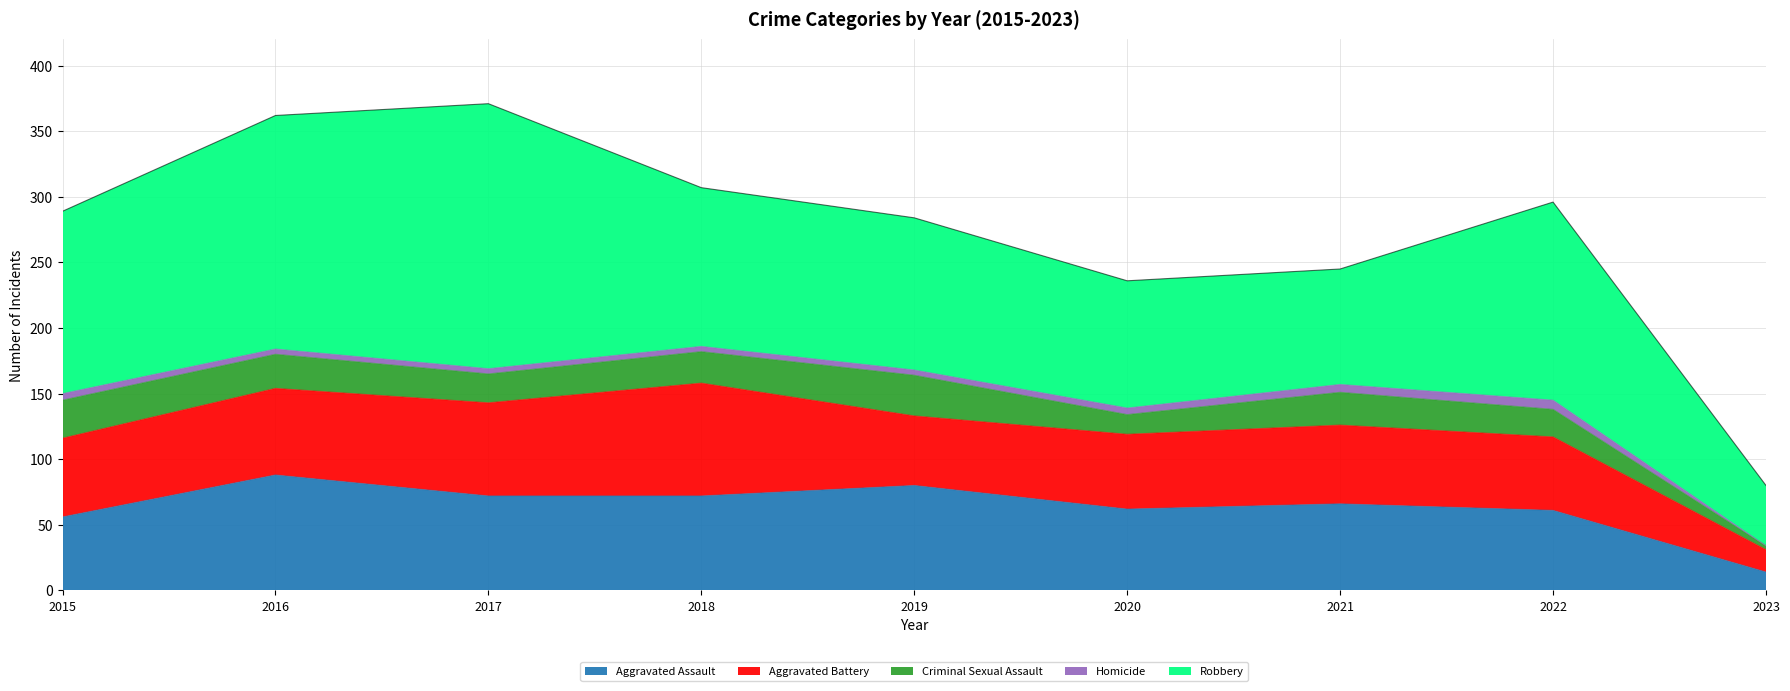

Which series has the largest range (max minus min)?

Robbery